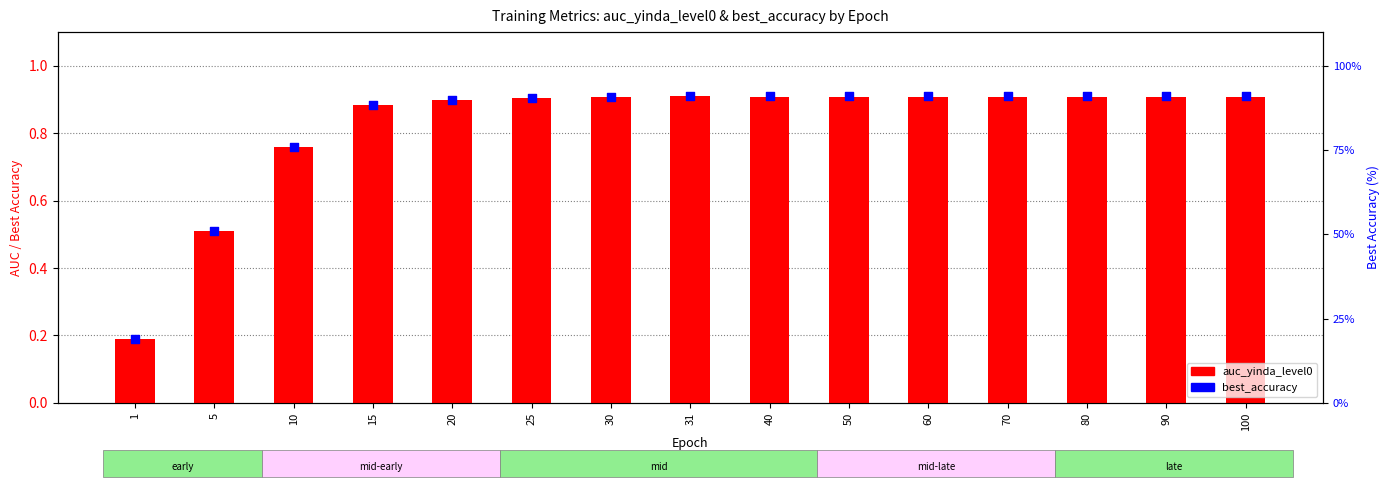

At which category is the sum across all series the highest?

31